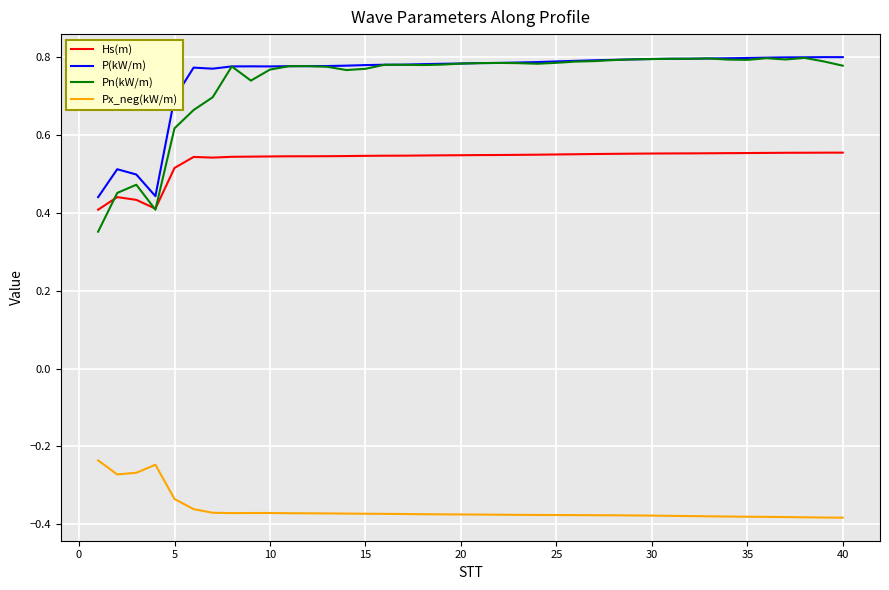

Which series has the largest total across all categories?

P(kW/m)